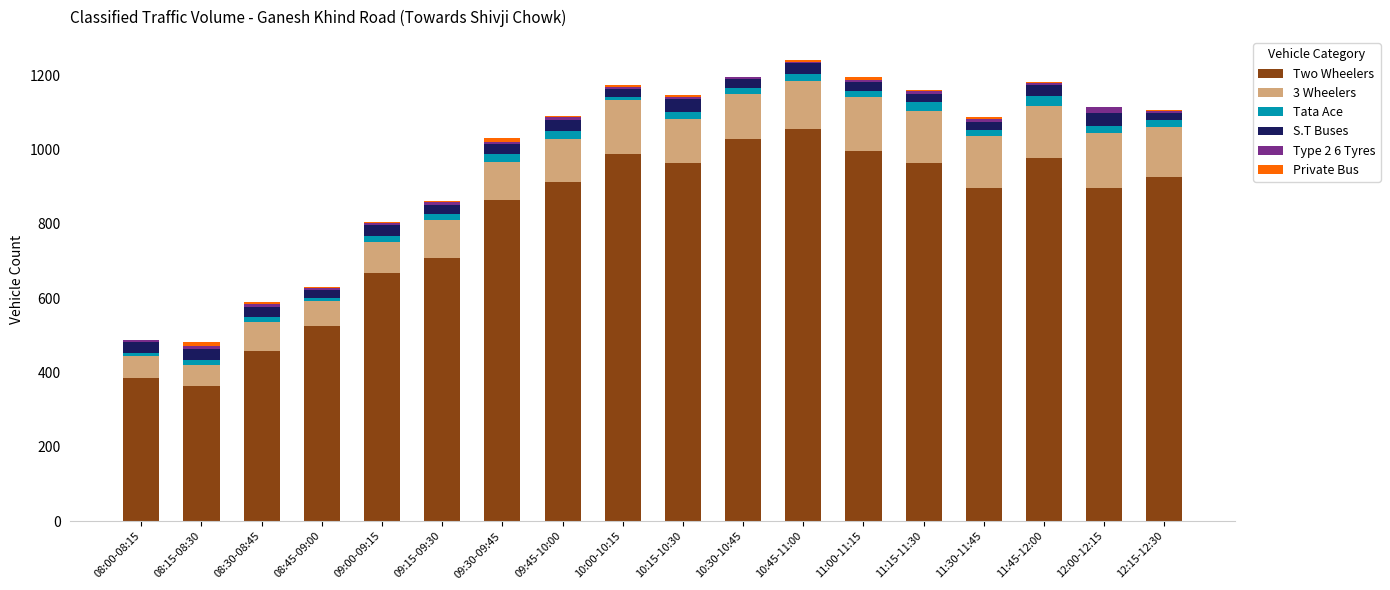

At which label does Two Wheelers reach its peak?

10:45-11:00